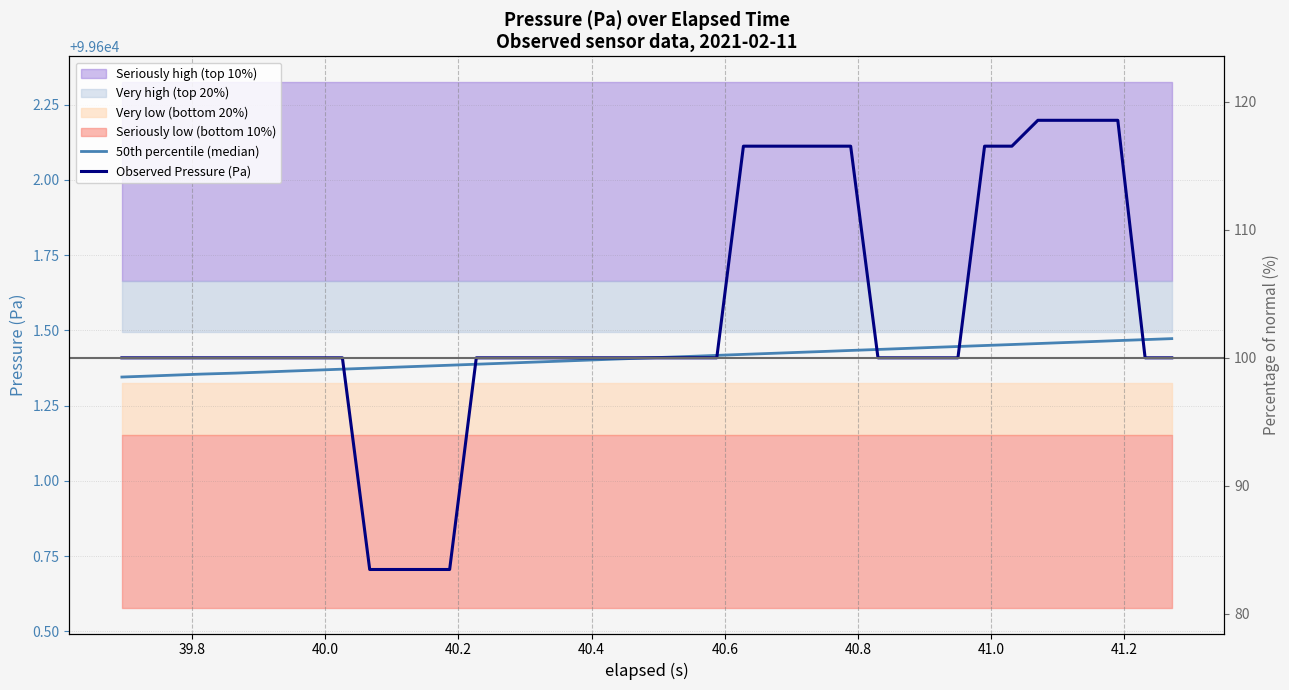

Reading left to right, transcribe all the data shown in this chart.

50th percentile (median): 99601.3	99601.3	99601.4	99601.4	99601.4	99601.4	99601.4	99601.4	99601.4	99601.4	99601.4	99601.4	99601.4	99601.4	99601.4	99601.4	99601.4	99601.4	99601.4	99601.4	99601.4	99601.4	99601.4	99601.4	99601.4	99601.4	99601.4	99601.4	99601.4	99601.4	99601.4	99601.4	99601.4	99601.5	99601.5	99601.5	99601.5	99601.5	99601.5	99601.5
Observed Pressure (Pa): 99601.4	99601.4	99601.4	99601.4	99601.4	99601.4	99601.4	99601.4	99601.4	99600.7	99600.7	99600.7	99600.7	99601.4	99601.4	99601.4	99601.4	99601.4	99601.4	99601.4	99601.4	99601.4	99601.4	99602.1	99602.1	99602.1	99602.1	99602.1	99601.4	99601.4	99601.4	99601.4	99602.1	99602.1	99602.2	99602.2	99602.2	99602.2	99601.4	99601.4